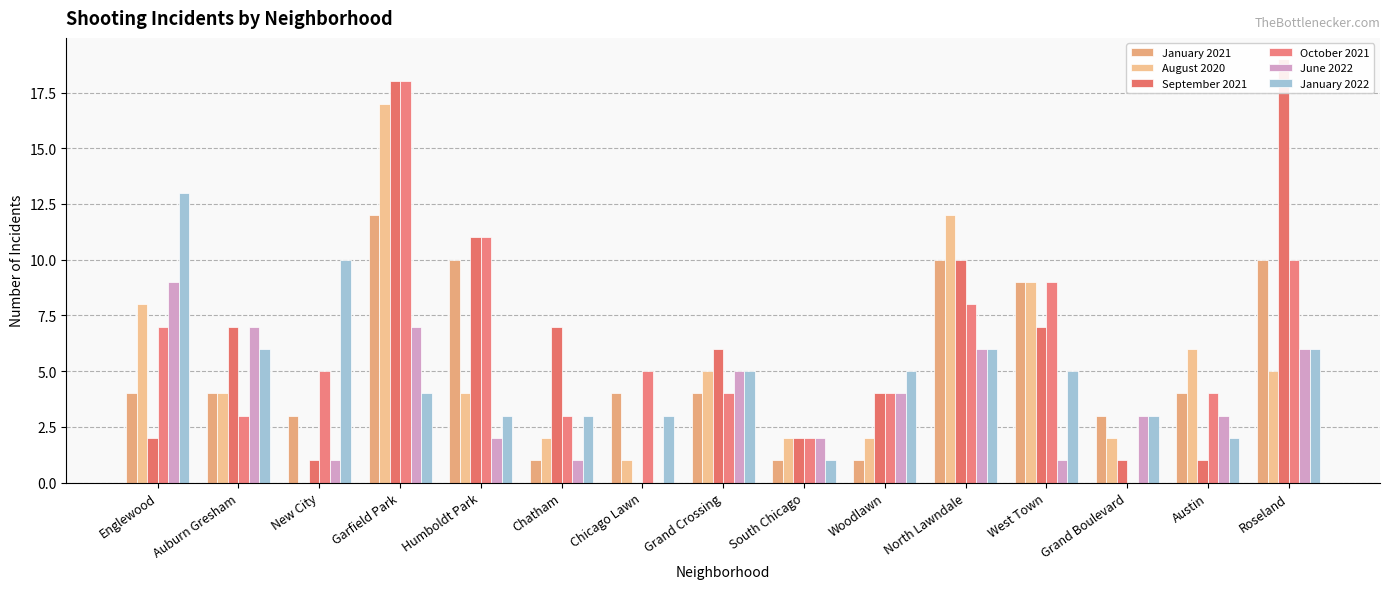

At which label does October 2021 first exceed 5?

Englewood